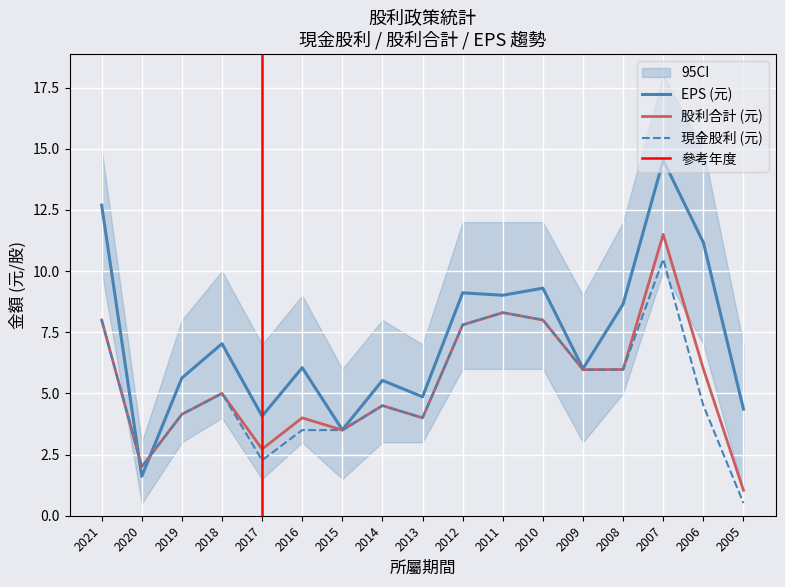

How many data points does each series have?

17